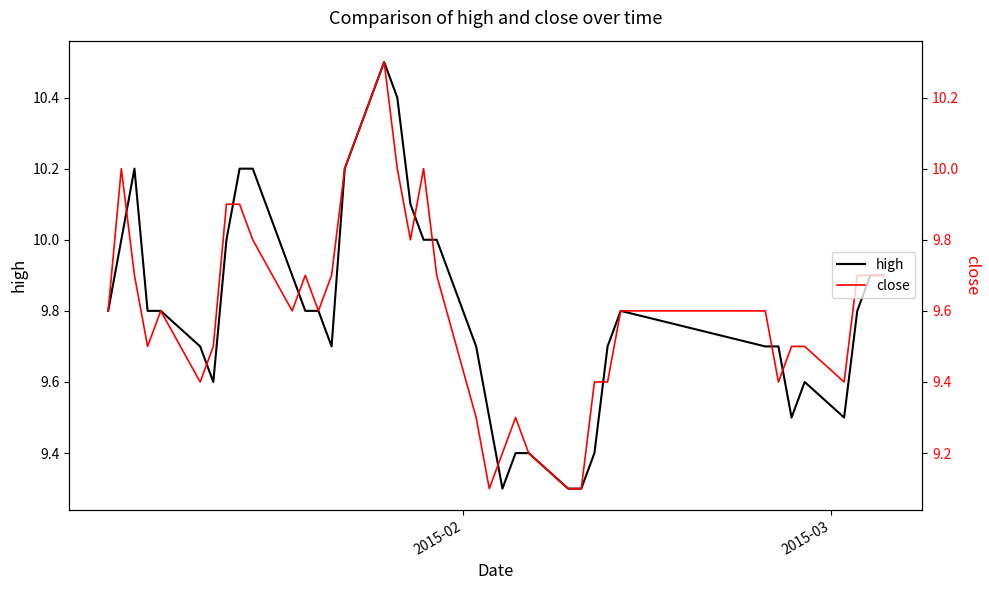

What is the difference between the maximum and minimum values in the high series?

1.2